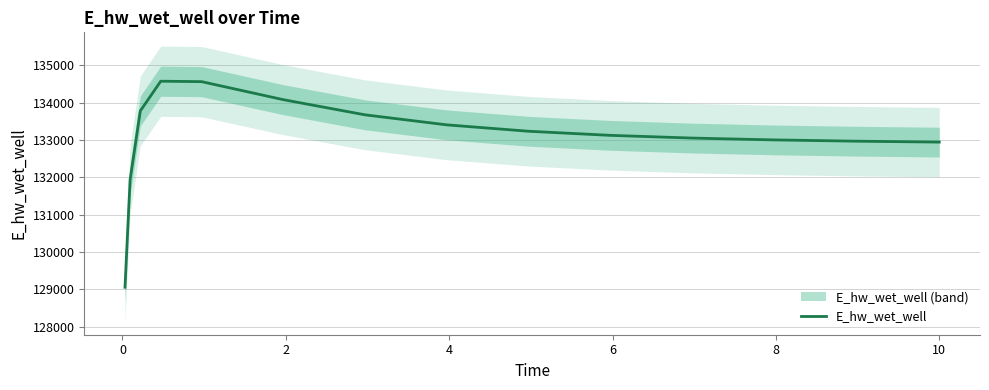

How many interior local peaks (higher than both neighbors) does the data have?

1